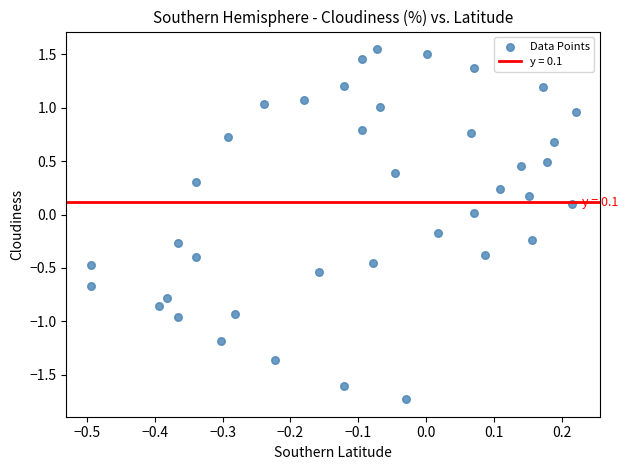

What is the range of Y values (max minus min)?

3.3